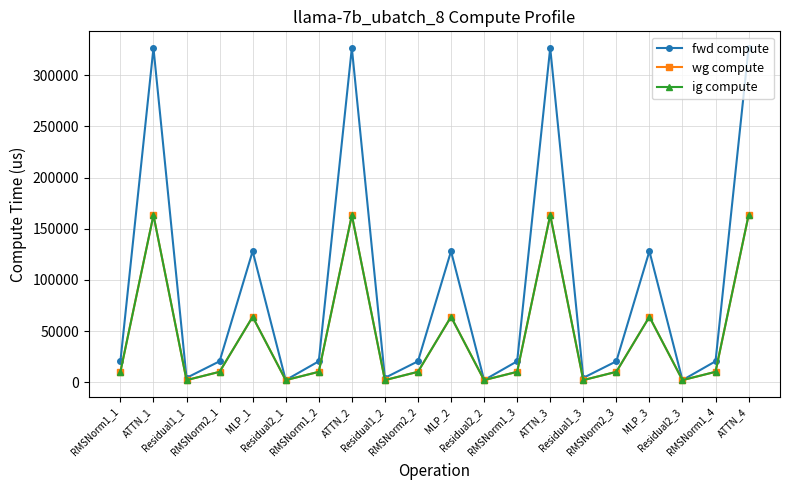

At which category does the chart reach its peak across all series?

ATTN_1